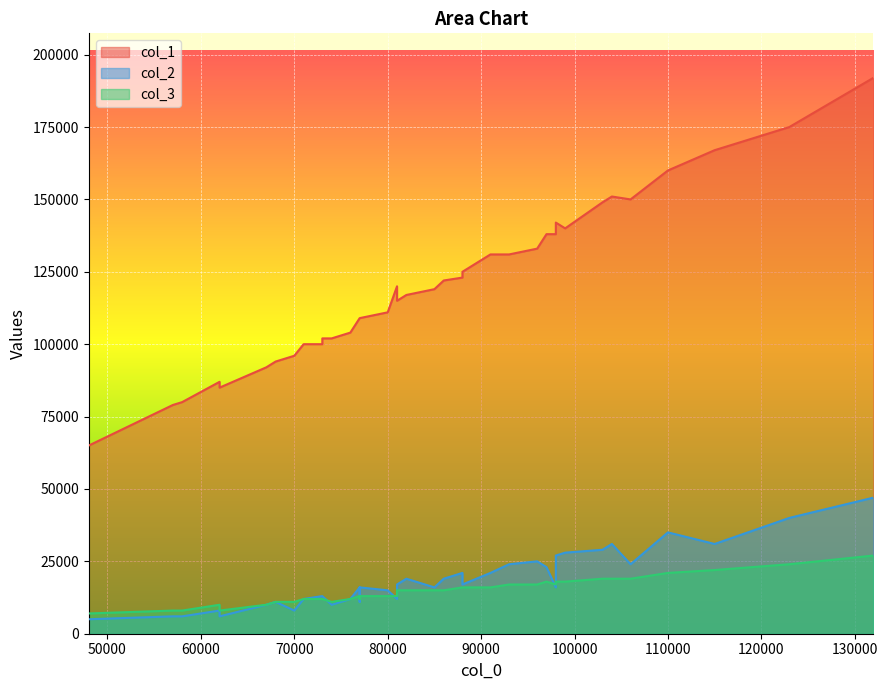

True or false: col_2 and col_1 intersect in this chart.

False